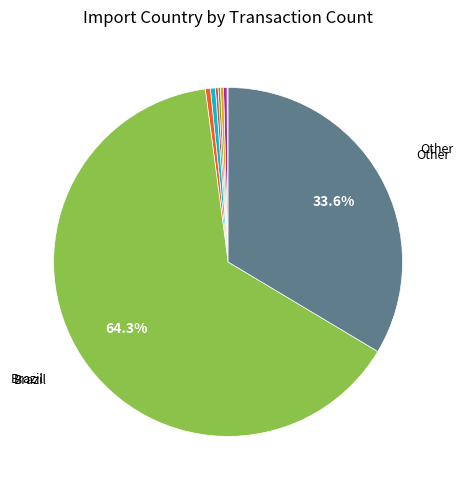

To the nearest percent, what is the difference between the largest and smallest slice percentages?

64%